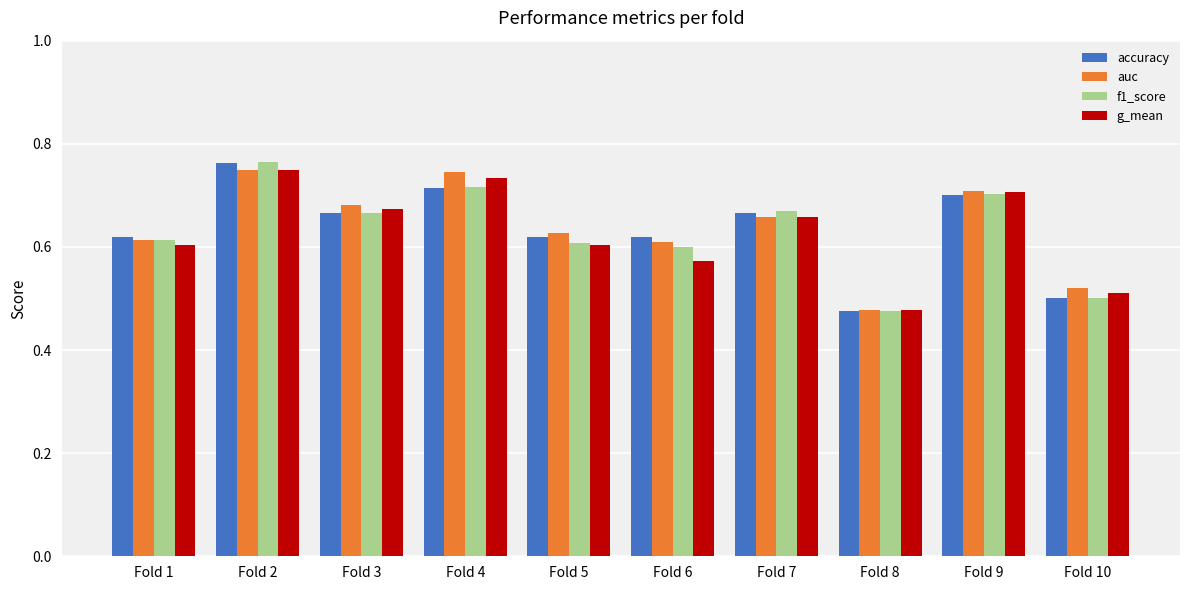

What is the total value across all series at Fold 1?

2.4